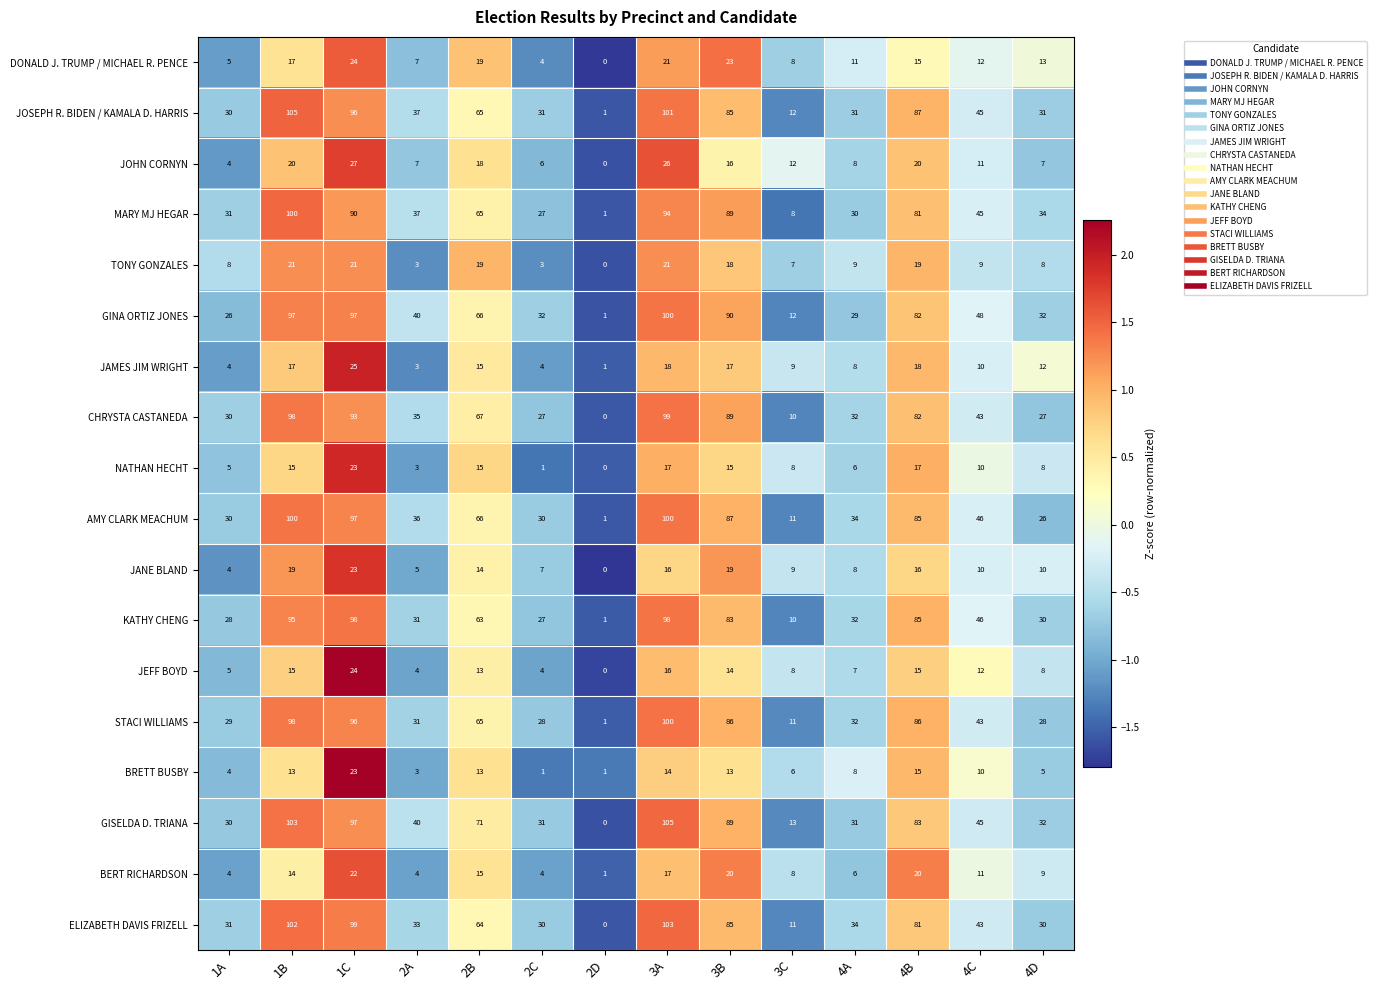

Between 2C and 4C, which series saw the biggest shift?

KATHY CHENG